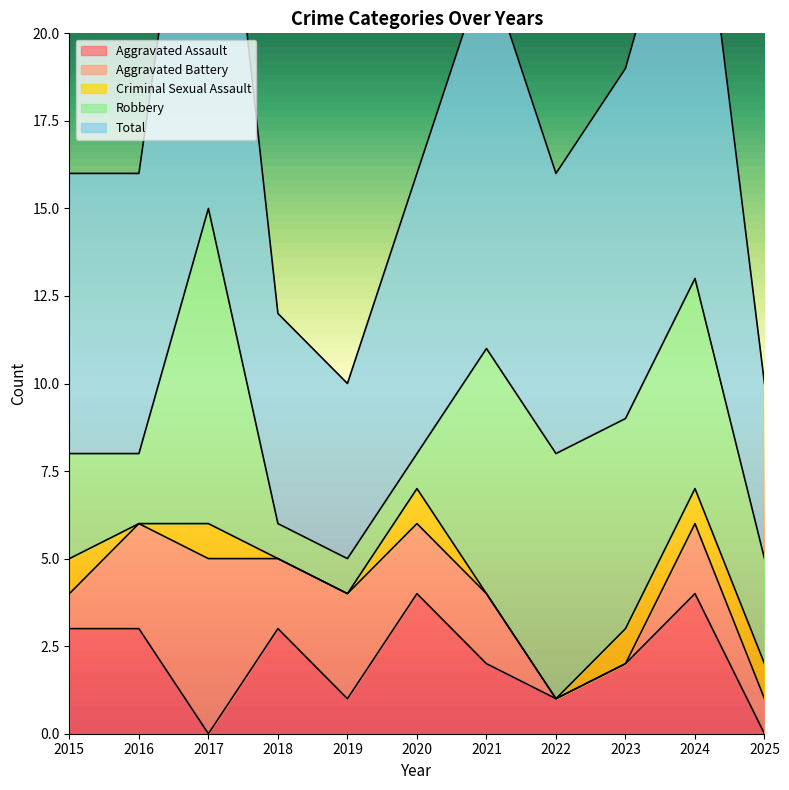

Which has a higher value, 2020 or 2024?

2020